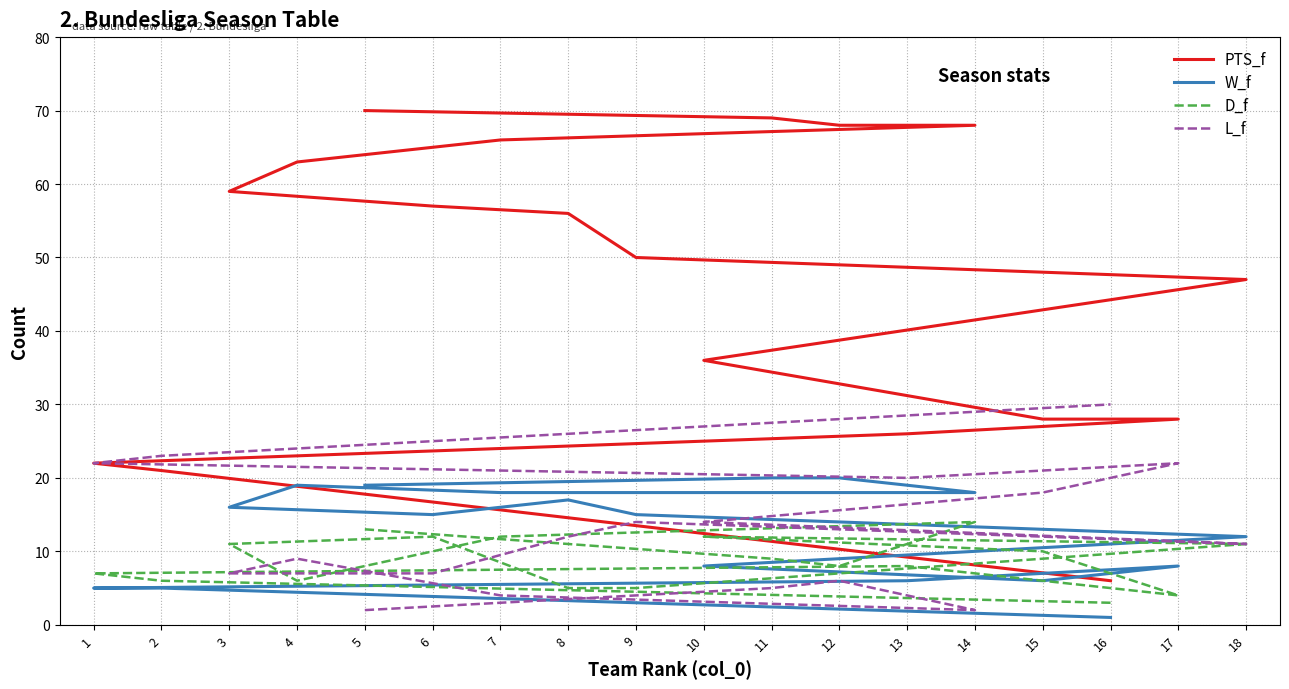

The value of L_f at 12 is 6. True or false?

True